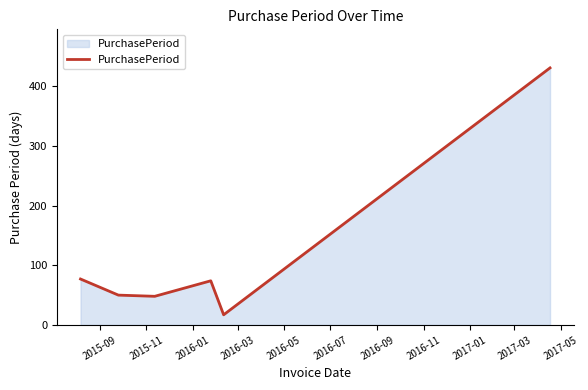

What is the maximum value shown in the chart?

431